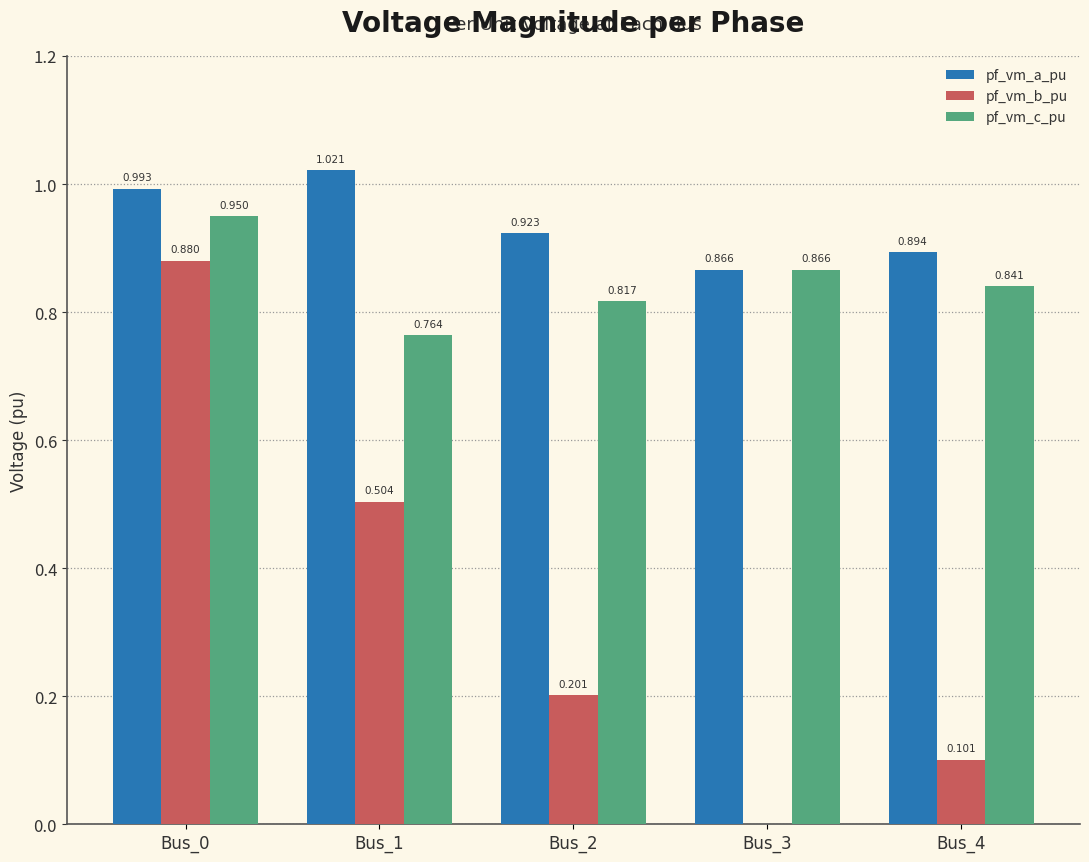

Between Bus_3 and Bus_4, which series saw the biggest shift?

pf_vm_b_pu